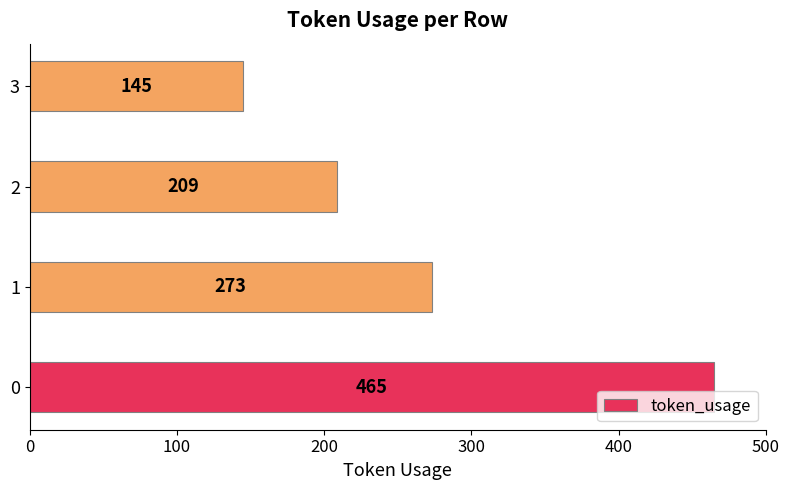

True or false: the data shows 465 at 0.

True